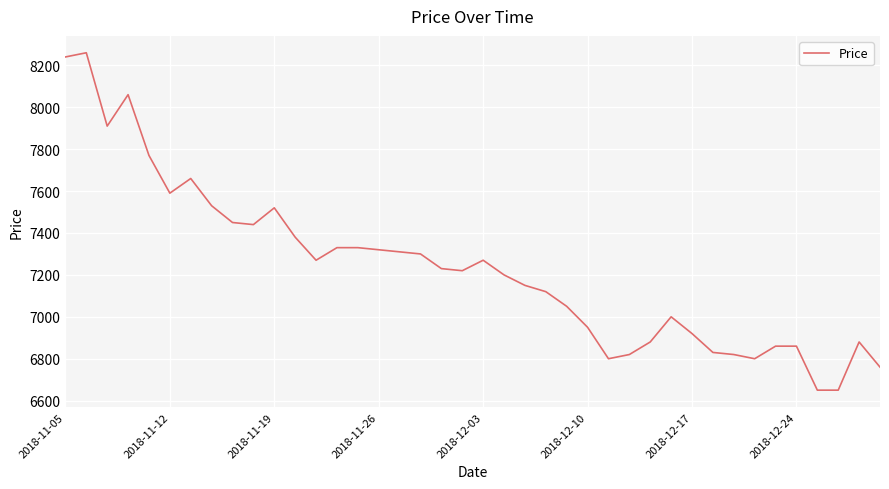

How many lines are shown in the chart?

1